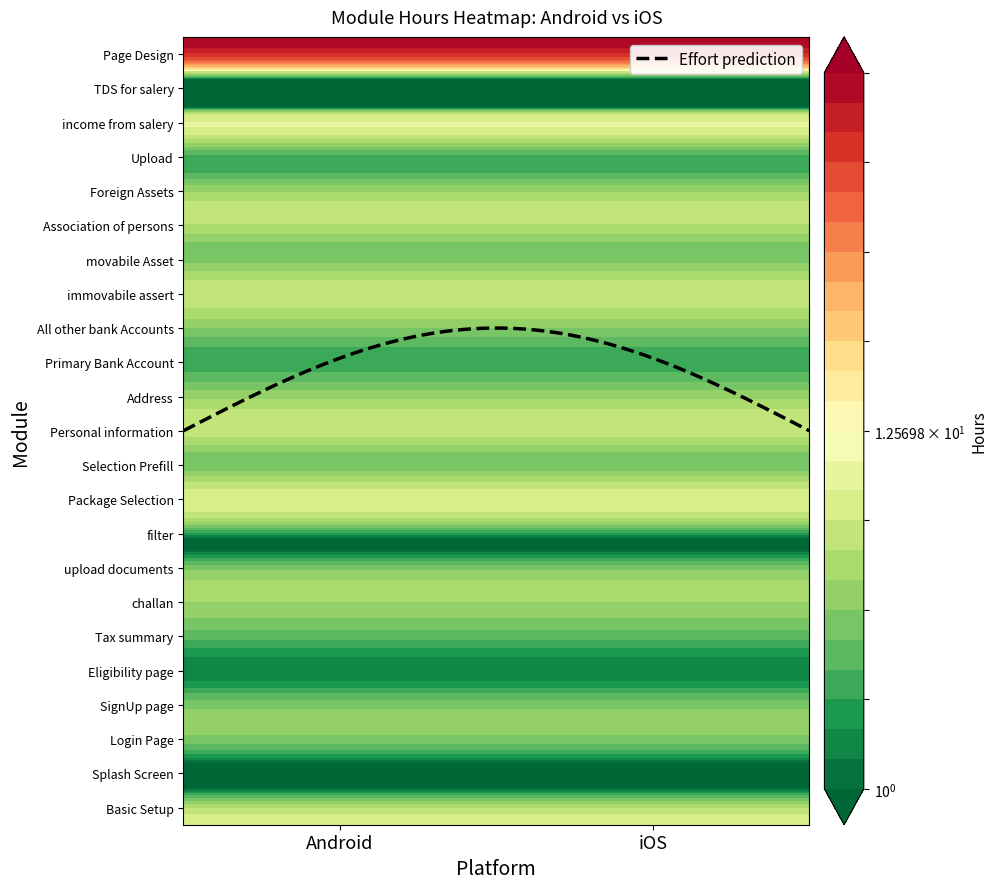

Reading right to left, what are all the values shown in this chart?

Basic Setup: 1=8.0	0=8.0
Splash Screen: 1=1.0	0=1.0
Login Page: 1=2.0	0=2.0
SignUp page: 1=4.0	0=4.0
Eligibility page: 1=1.5	0=1.5
Tax summary: 1=2.0	0=2.0
challan: 1=4.0	0=4.0
upload documents: 1=4.0	0=4.0
filter: 1=1.0	0=1.0
Package Selection: 1=8.0	0=8.0
Selection Prefill: 1=3.0	0=3.0
Personal information: 1=6.0	0=6.0
Address: 1=4.0	0=4.0
Primary Bank Account: 1=2.0	0=2.0
All other bank Accounts: 1=4.0	0=4.0
immovabile assert: 1=6.0	0=6.0
movabile Asset: 1=3.0	0=3.0
Association of persons: 1=6.0	0=6.0
Foreign Assets: 1=3.0	0=3.0
Upload: 1=4.0	0=4.0
income from salery: 1=2.0	0=2.0
TDS for salery: 1=2.0	0=2.0
Page Design: 1=158.0	0=158.0